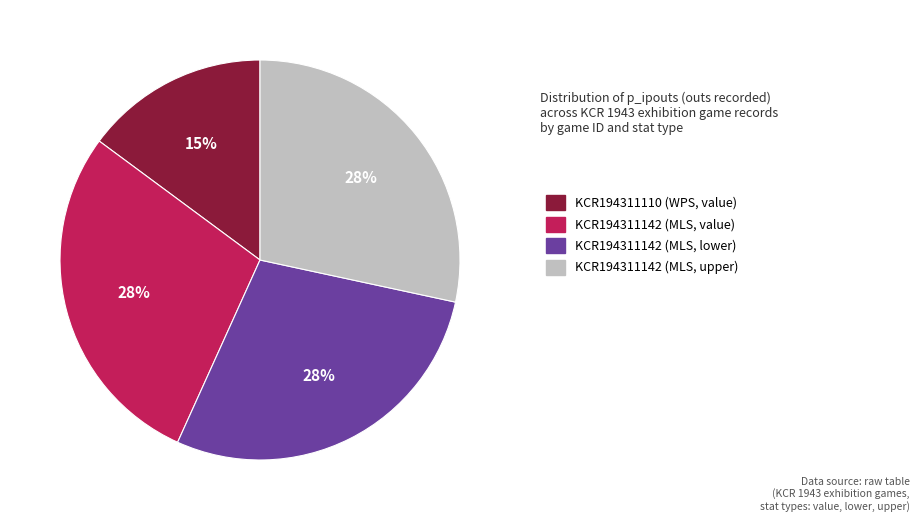

How many segments does this pie chart have?

4